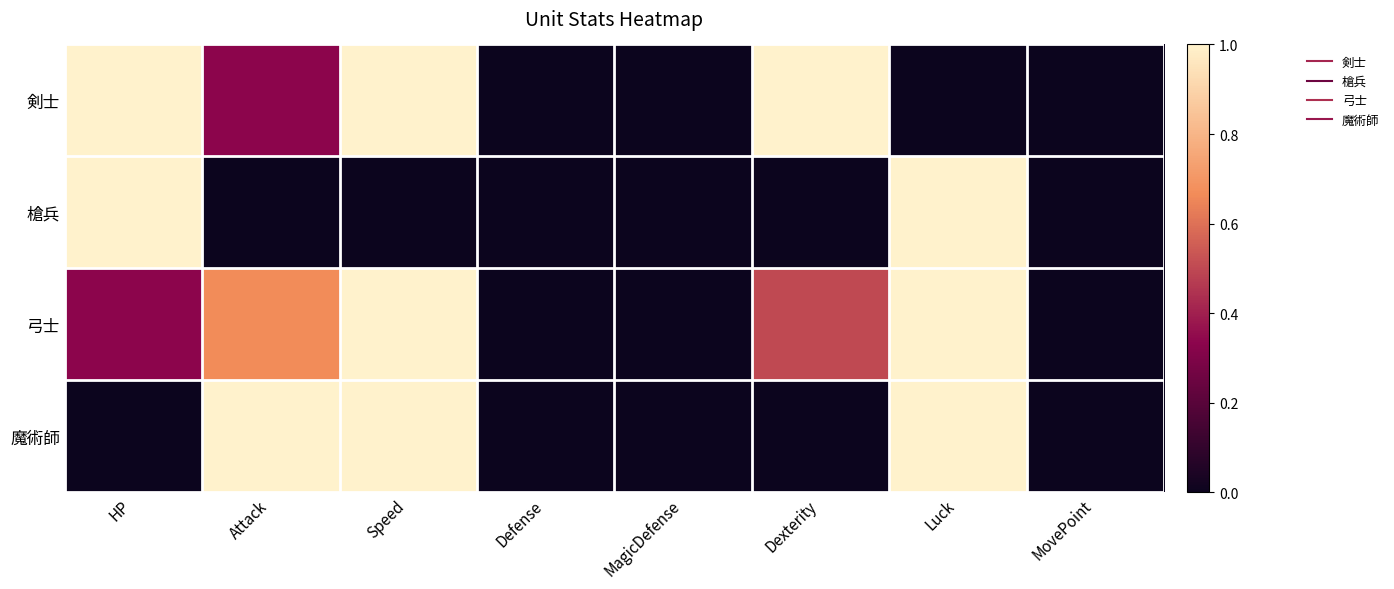

Reading right to left, list all the values displayed in this chart.

剣士: MovePoint=0.0	Luck=0.0	Dexterity=1.0	MagicDefense=0.0	Defense=0.0	Speed=1.0	Attack=0.3	HP=1.0
槍兵: MovePoint=0.0	Luck=1.0	Dexterity=0.0	MagicDefense=0.0	Defense=0.0	Speed=0.0	Attack=0.0	HP=1.0
弓士: MovePoint=0.0	Luck=1.0	Dexterity=0.5	MagicDefense=0.0	Defense=0.0	Speed=1.0	Attack=0.7	HP=0.3
魔術師: MovePoint=0.0	Luck=1.0	Dexterity=0.0	MagicDefense=0.0	Defense=0.0	Speed=1.0	Attack=1.0	HP=0.0